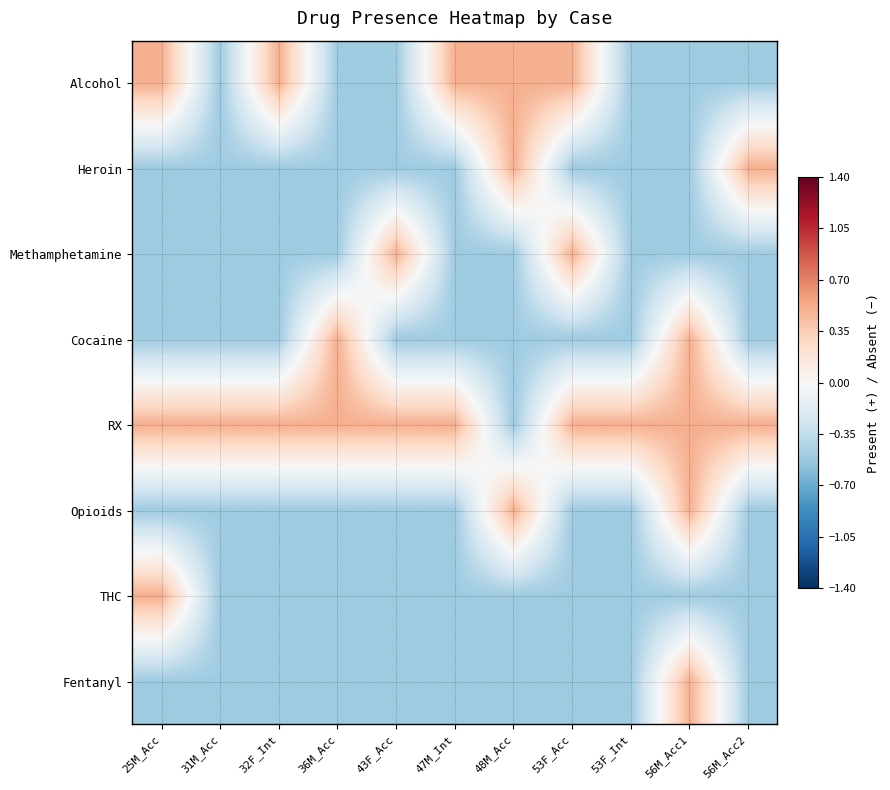

What is the total value across all series at 32F_Int?

-2.0